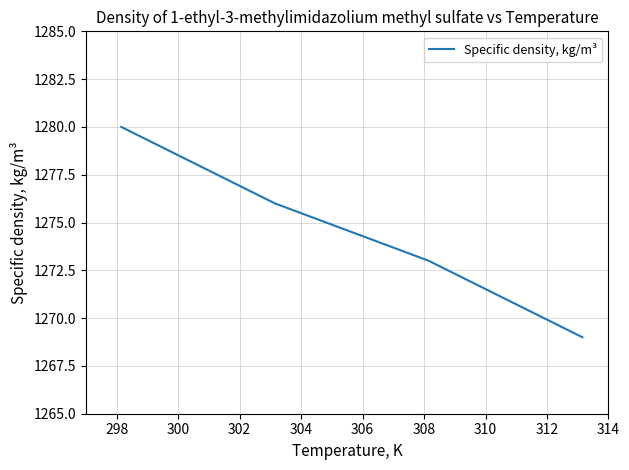

True or false: the data has more than 0 interior local peaks.

False